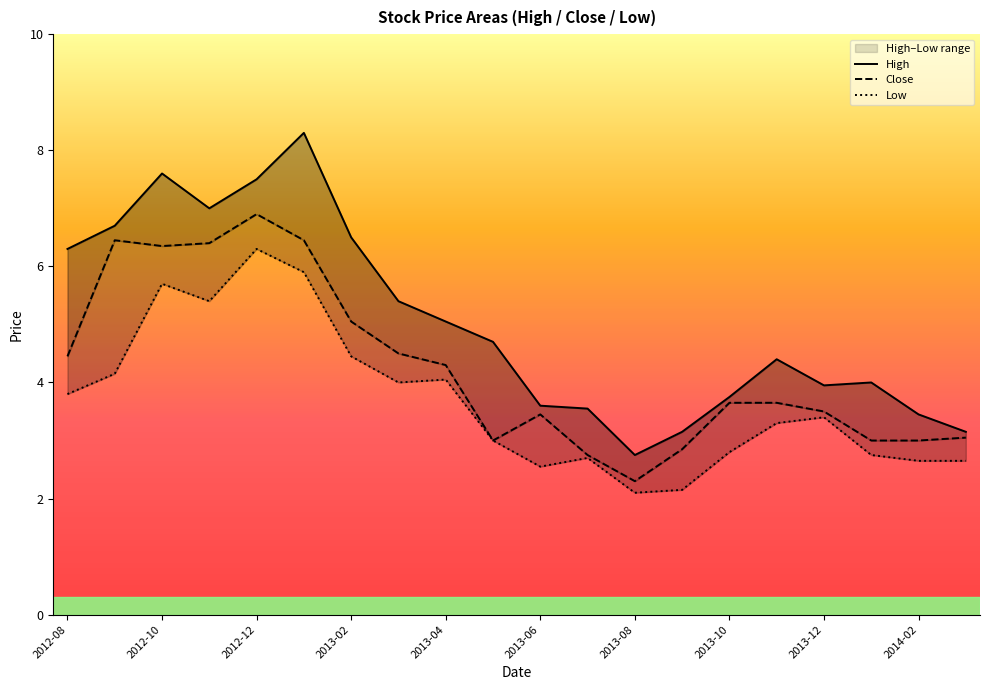

True or false: Low and High cross at least once.

False